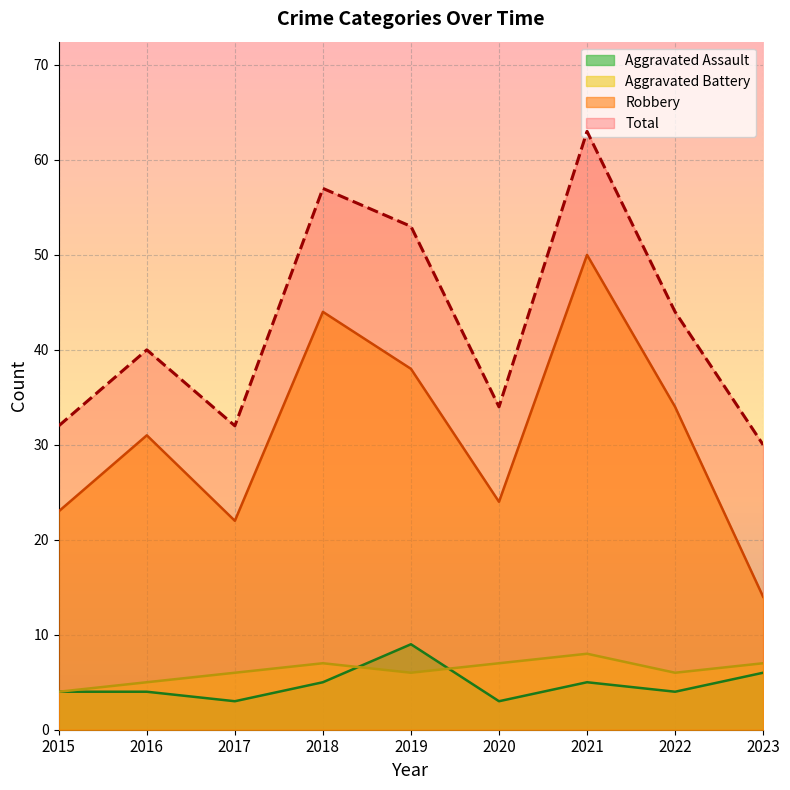

List the labels in order of Aggravated Assault value, largest first.

2019, 2023, 2018, 2021, 2015, 2016, 2022, 2017, 2020